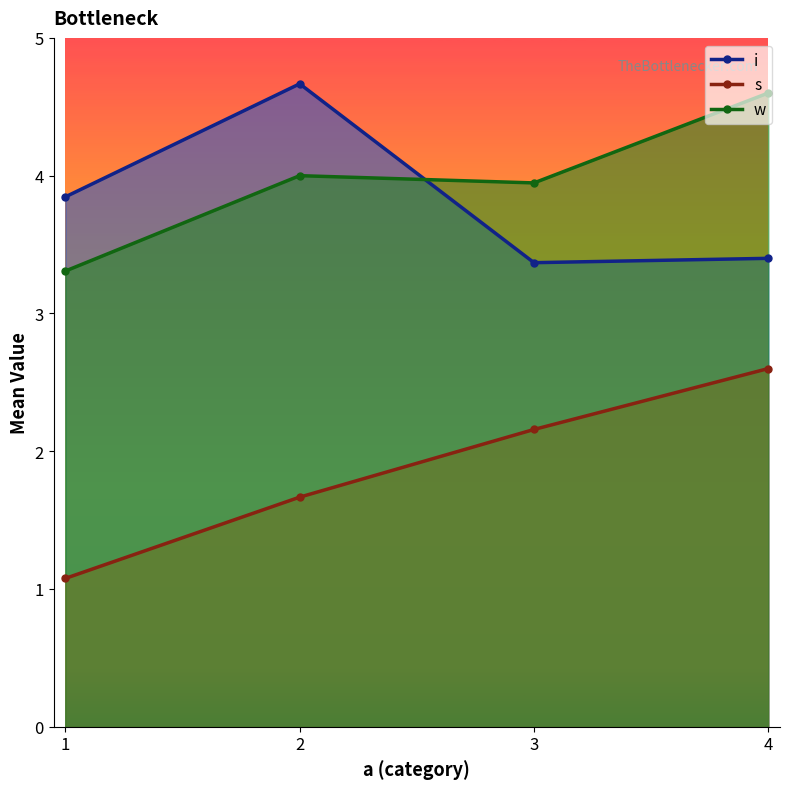

Where is the first local maximum for i?

2